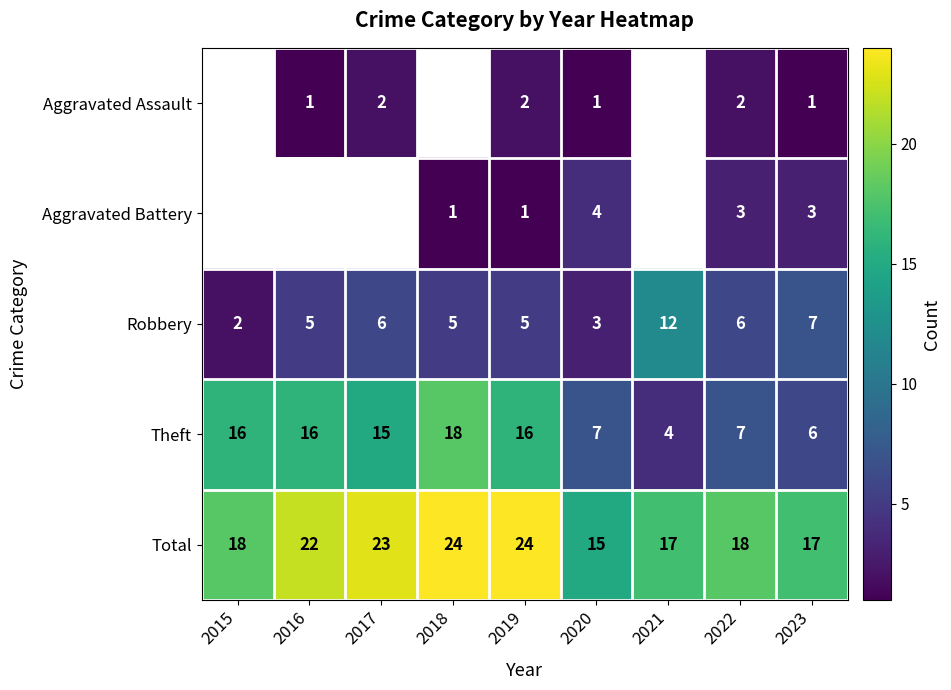

Read the Theft value at 2016.

16